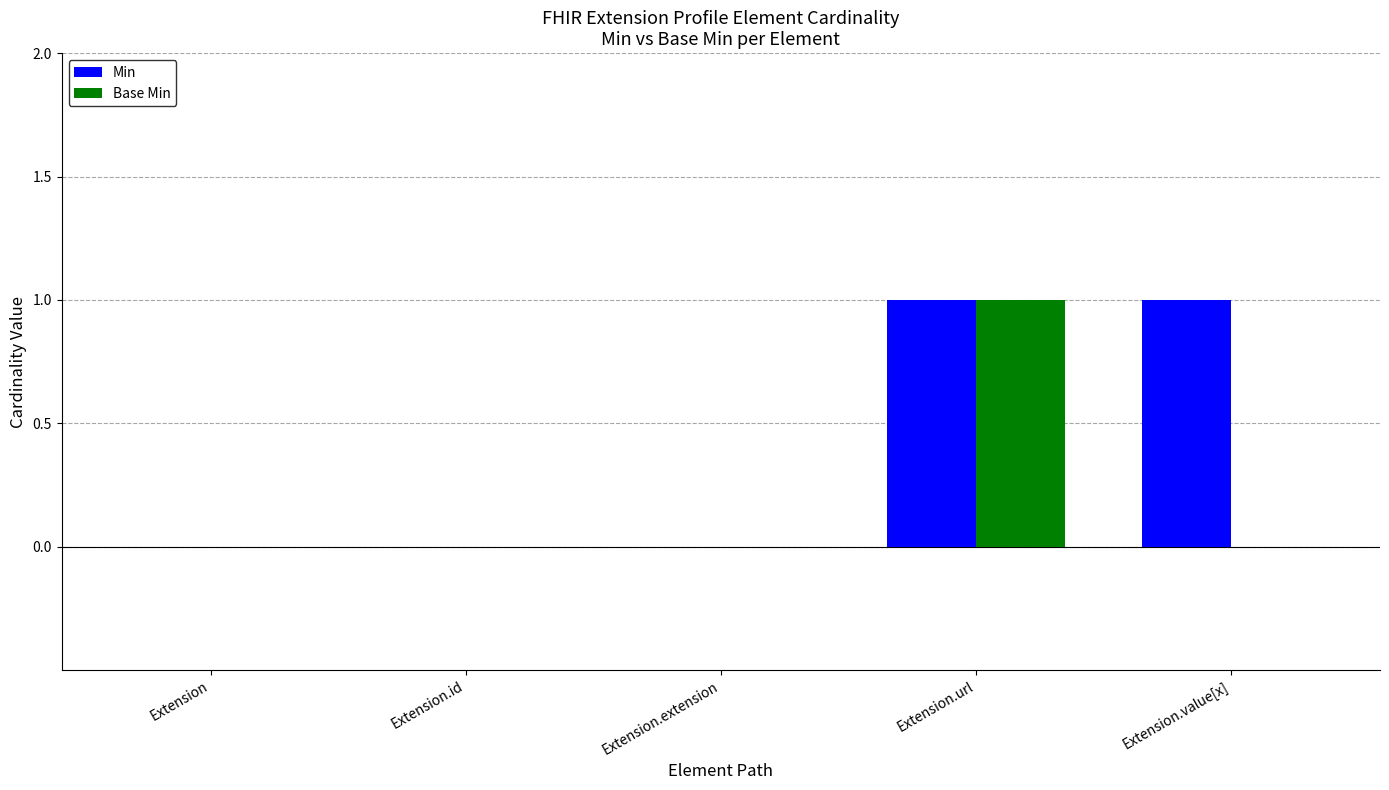

At which category is the sum across all series the highest?

Extension.url